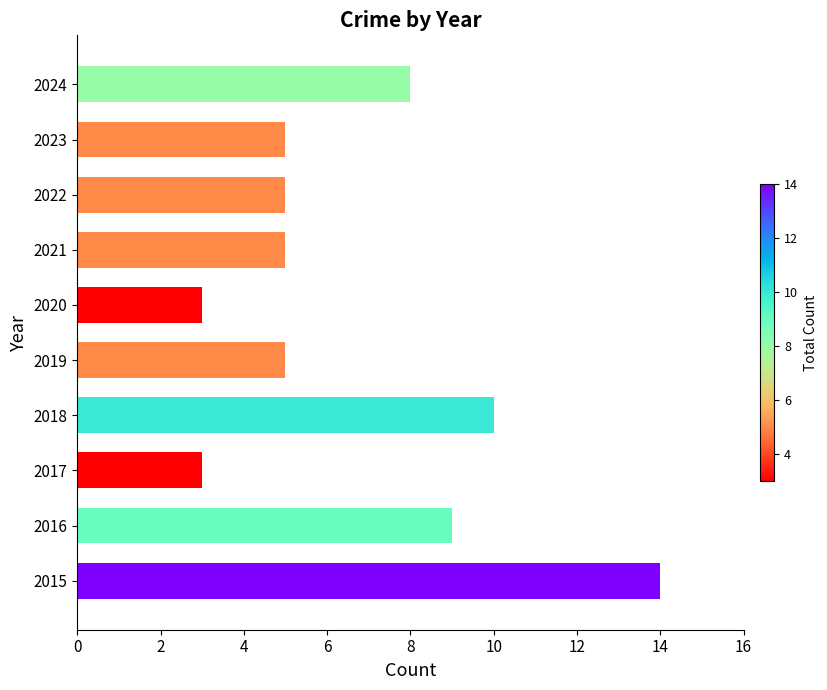

Is it true that the value at 2020 is 4?

False